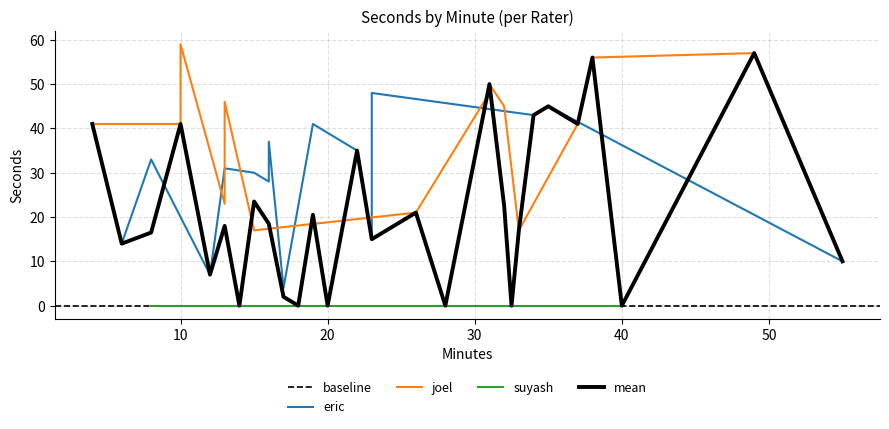

True or false: eric has more than 0 interior local peaks.

True